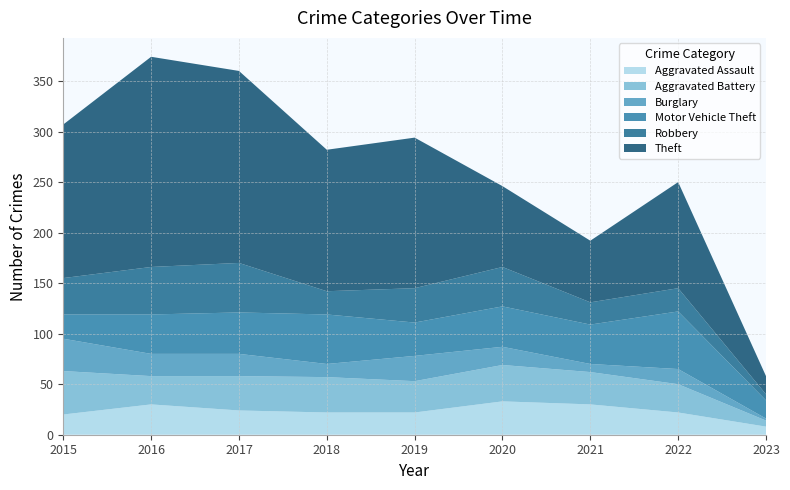

Reading left to right, list all the values displayed in this chart.

Aggravated Assault: 20	30	24	22	22	33	30	22	8
Aggravated Battery: 43	28	34	35	31	36	32	28	6
Burglary: 32	22	22	13	25	18	8	15	2
Motor Vehicle Theft: 24	39	41	49	33	40	39	57	18
Robbery: 36	47	49	23	34	39	22	23	6
Theft: 152	208	190	140	149	80	61	105	18